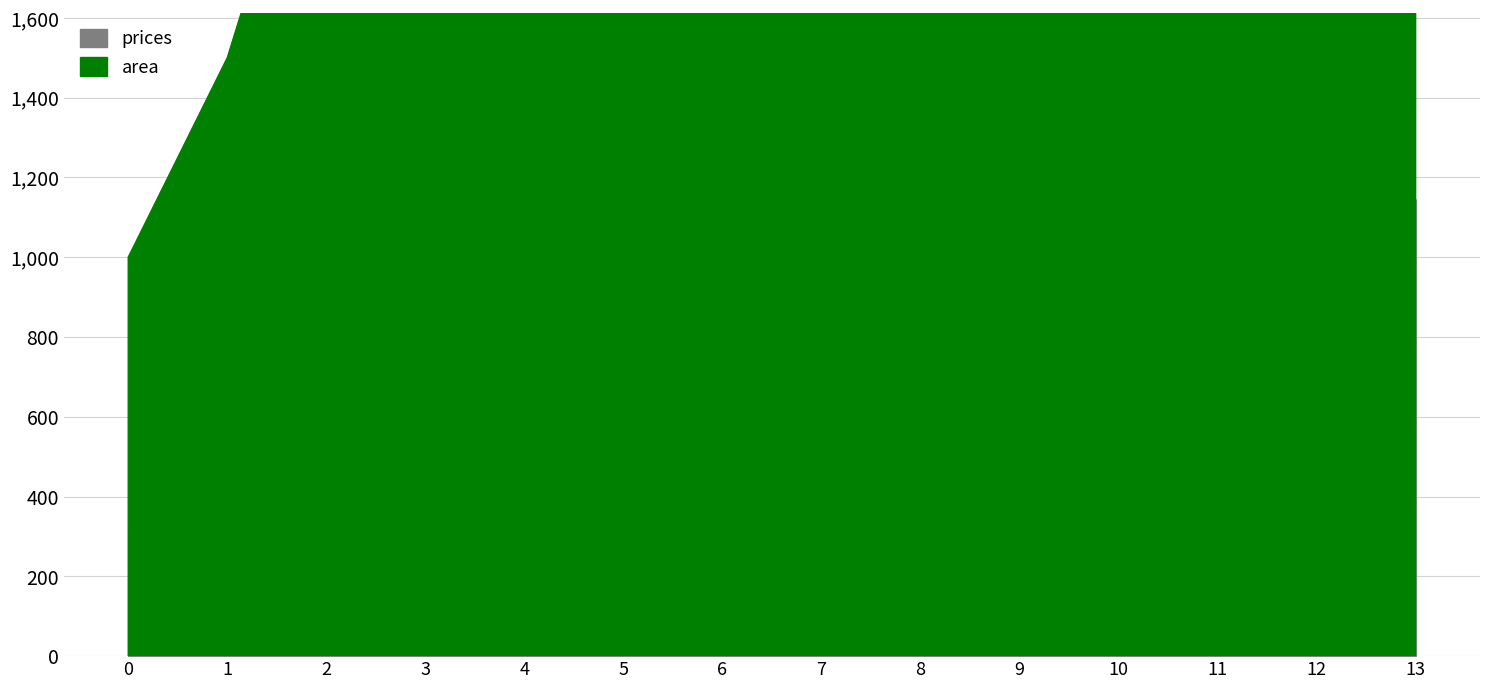

Rank the series by their maximum value, from lowest to highest.

area, prices